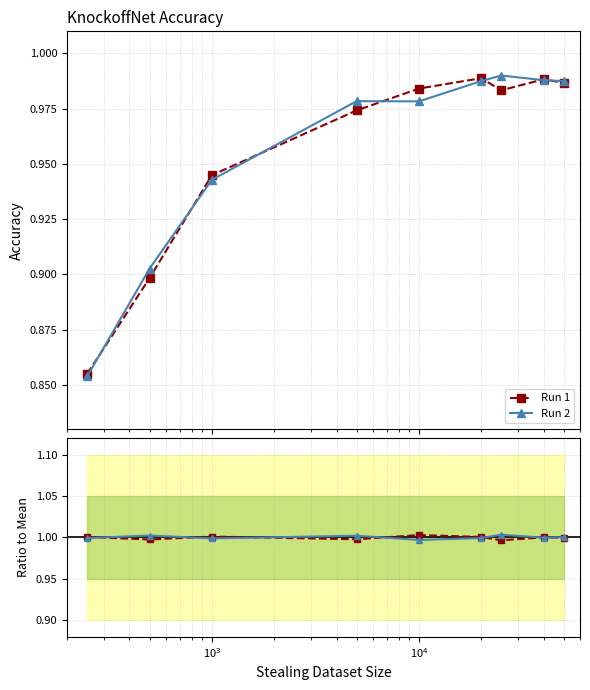

What is the label of the 7th point from the right?

$\mathdefault{10^{3}}$